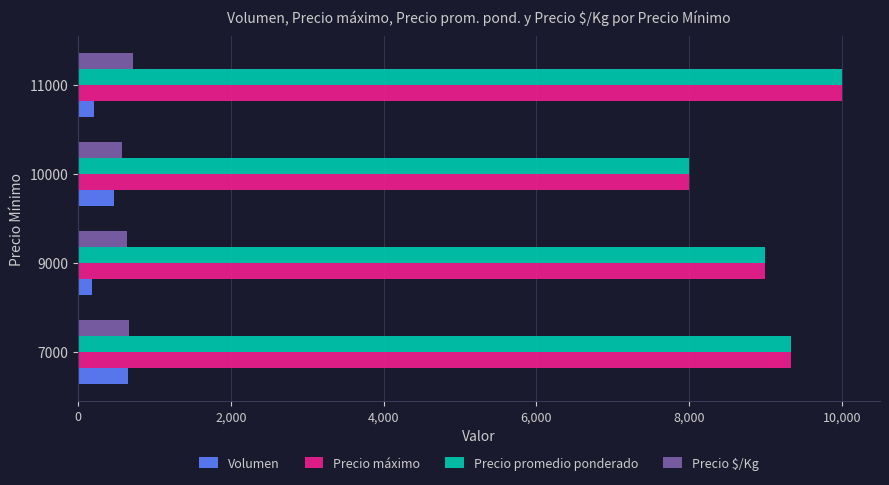

What is the lowest value of the Precio $/Kg series?

571